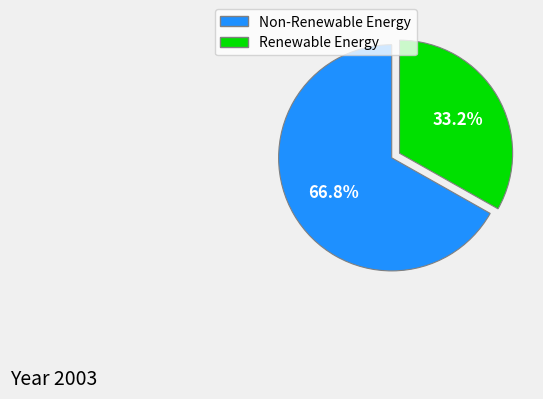

Does any single category account for the majority?

Yes